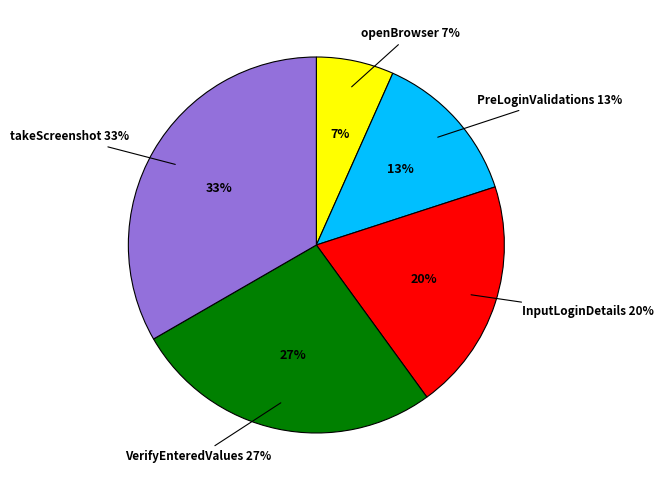

To the nearest percent, what is the average slice percentage?

20%